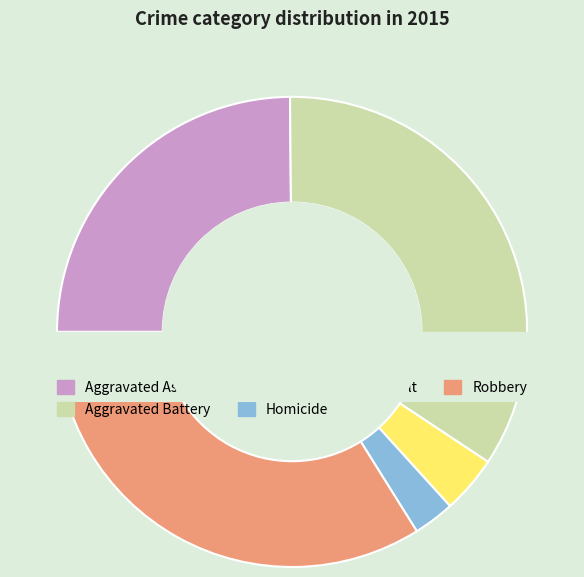

Count the number of slices in the pie.

5